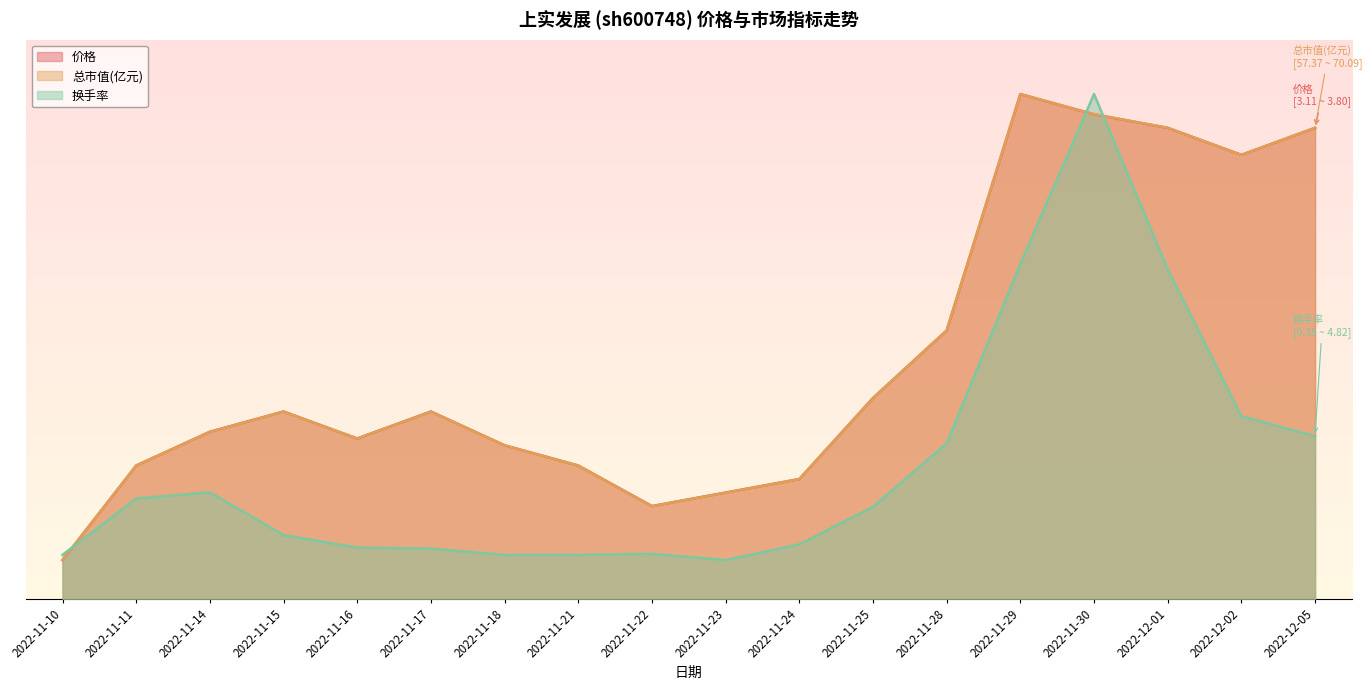

What is the difference between the highest and lowest values at 2022-11-15?

15.9